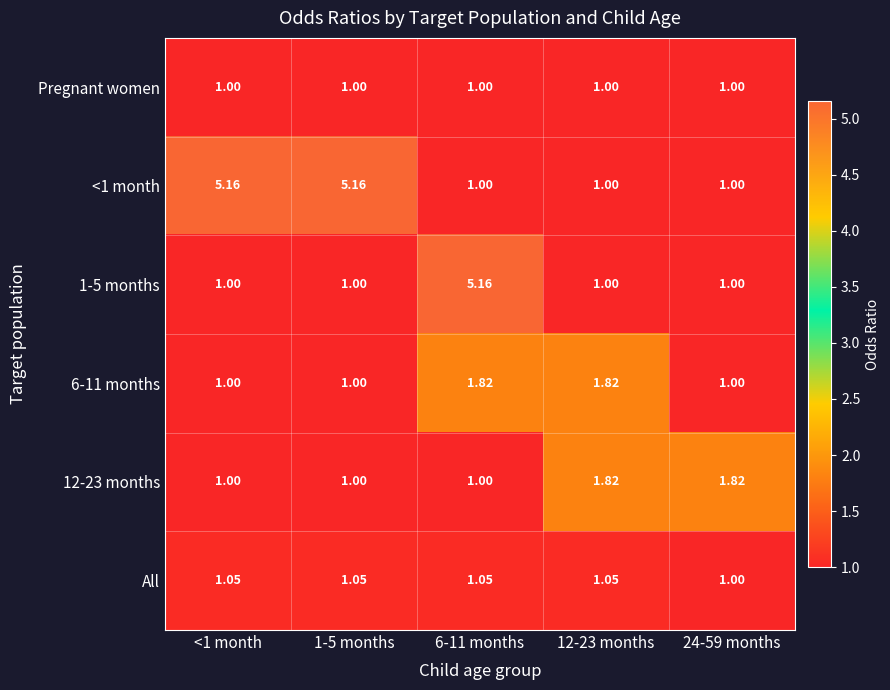

Is the value of 1-5 months at <1 month greater than the value of 6-11 months at 6-11 months?

No